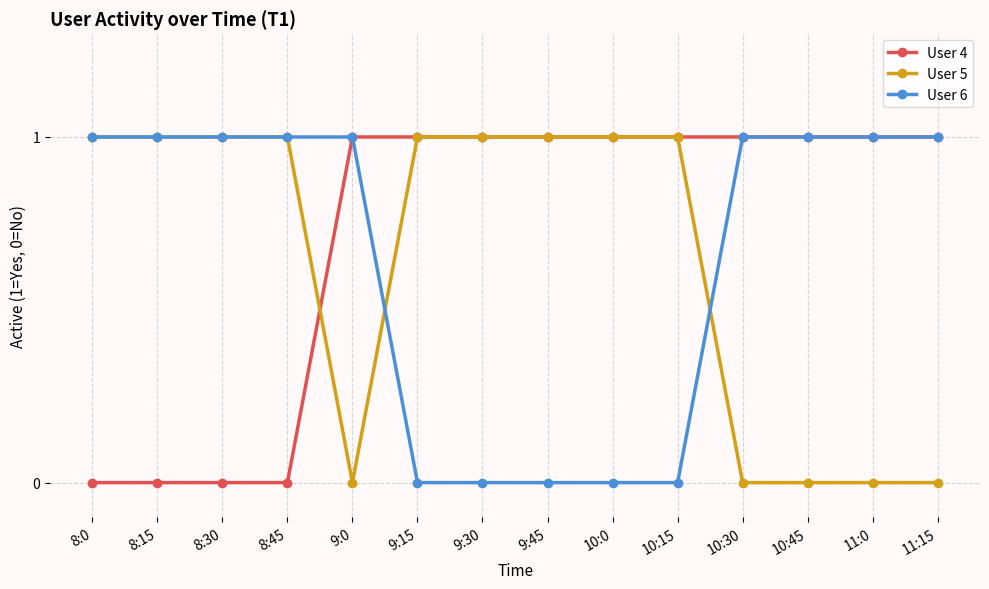

Reading left to right, extract all data points from this chart.

User 4: 8:0=0	8:15=0	8:30=0	8:45=0	9:0=1	9:15=1	9:30=1	9:45=1	10:0=1	10:15=1	10:30=1	10:45=1	11:0=1	11:15=1
User 5: 8:0=1	8:15=1	8:30=1	8:45=1	9:0=0	9:15=1	9:30=1	9:45=1	10:0=1	10:15=1	10:30=0	10:45=0	11:0=0	11:15=0
User 6: 8:0=1	8:15=1	8:30=1	8:45=1	9:0=1	9:15=0	9:30=0	9:45=0	10:0=0	10:15=0	10:30=1	10:45=1	11:0=1	11:15=1